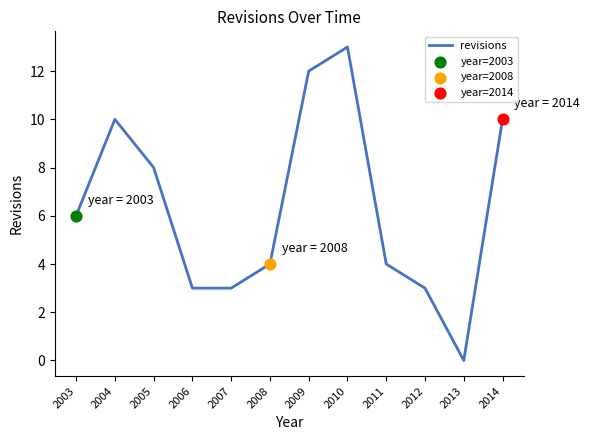

Which has a higher value, 2006 or 2014?

2014